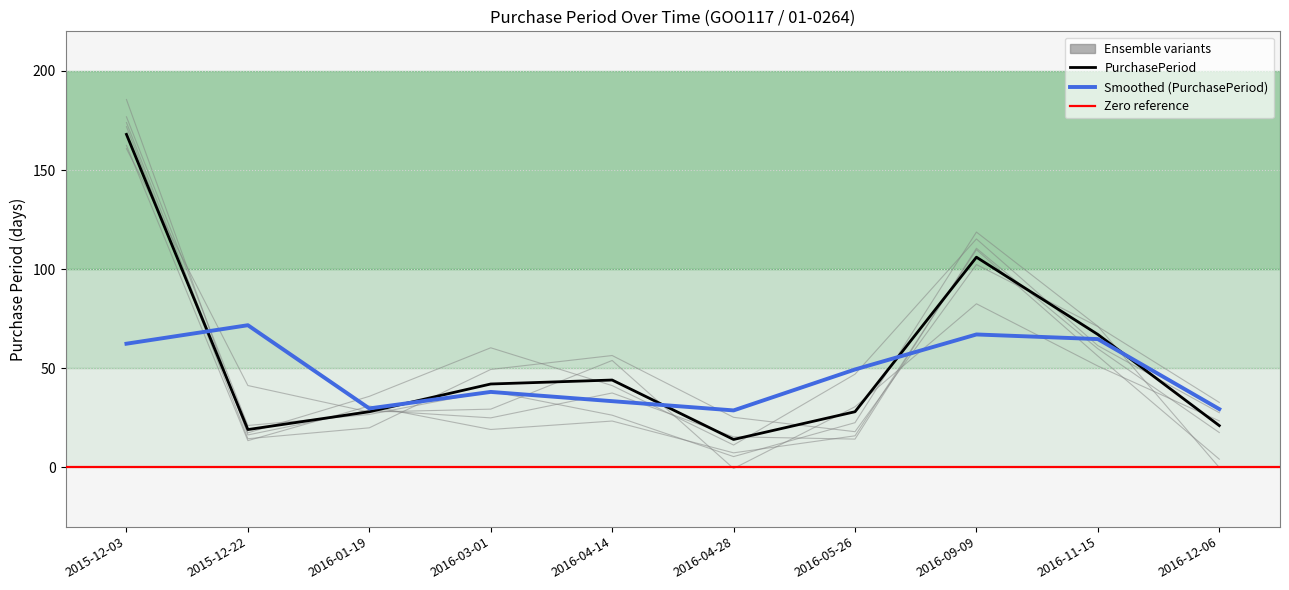

Where is the data nearest to the value 91?

2016-09-09